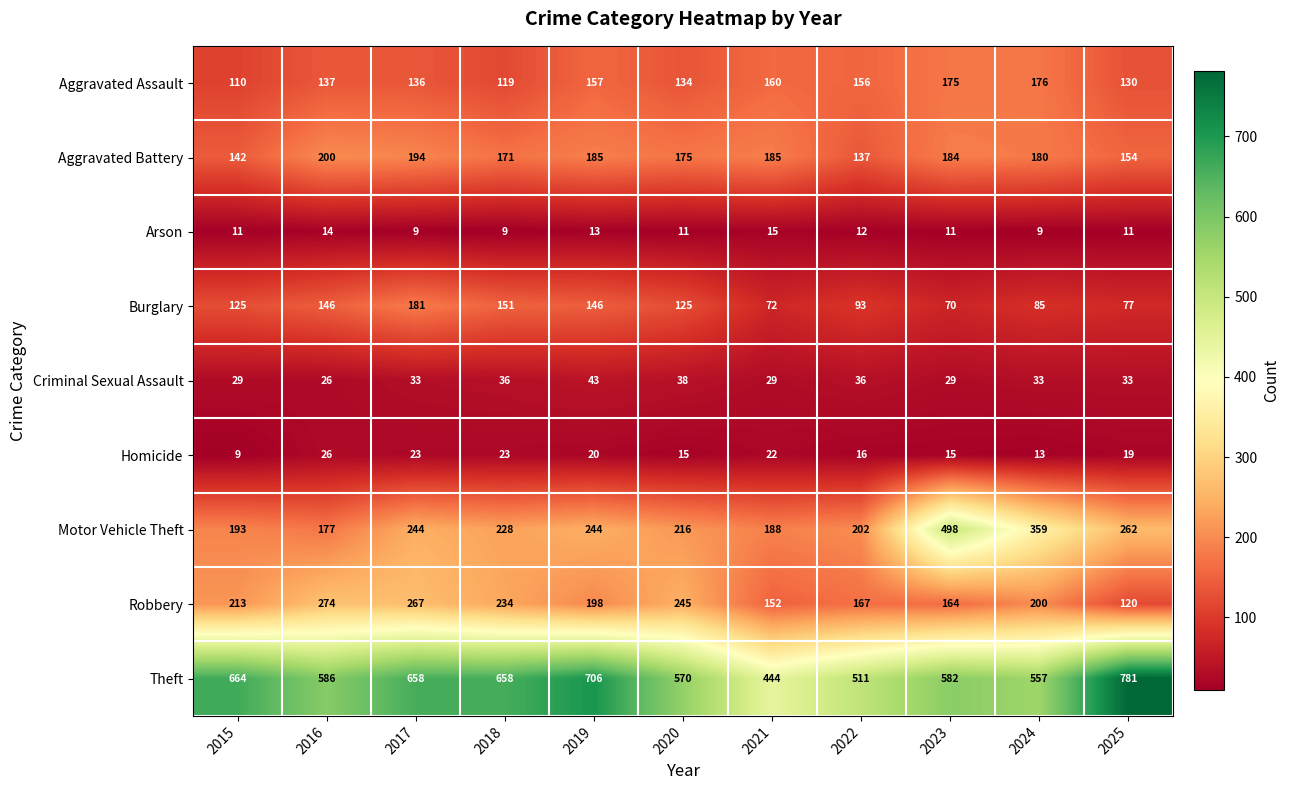

What is the maximum value for Motor Vehicle Theft?

498